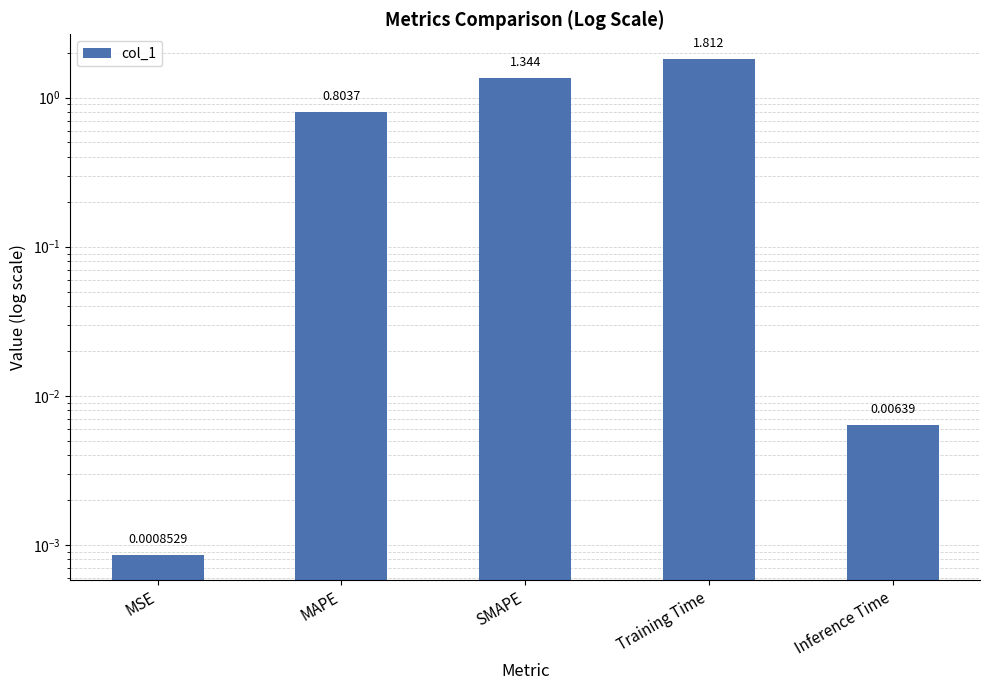

The value at SMAPE is 1.3. True or false?

True